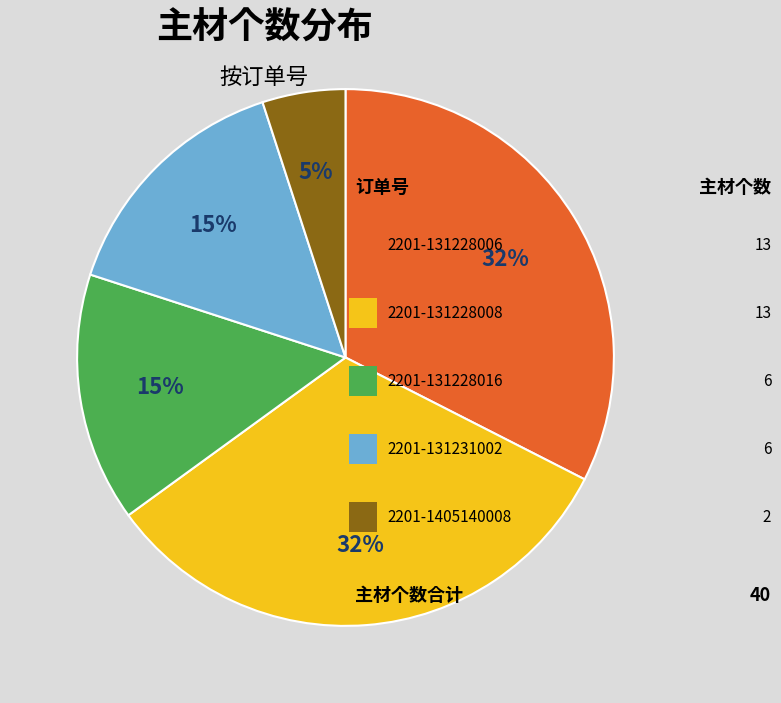

Does any single category account for the majority?

No